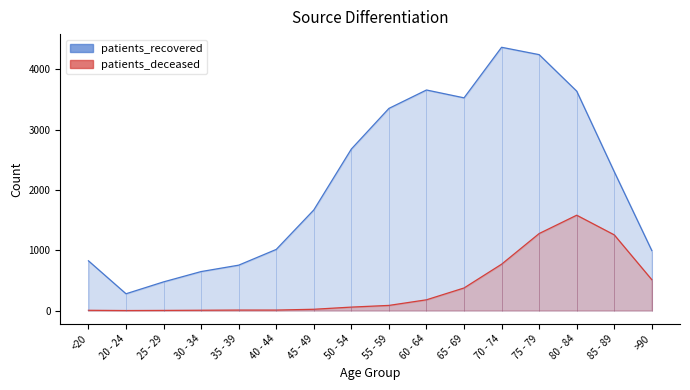

How many lines are shown in the chart?

2